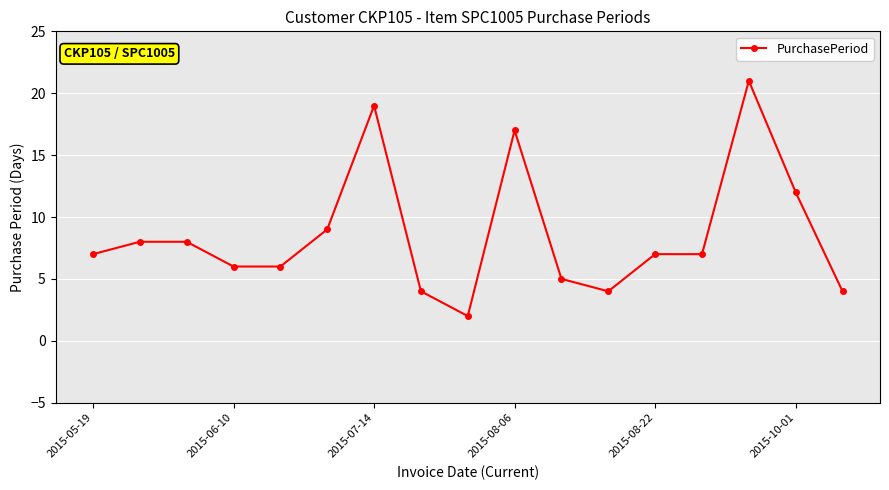

What is the value of the 3rd point from the left?

8